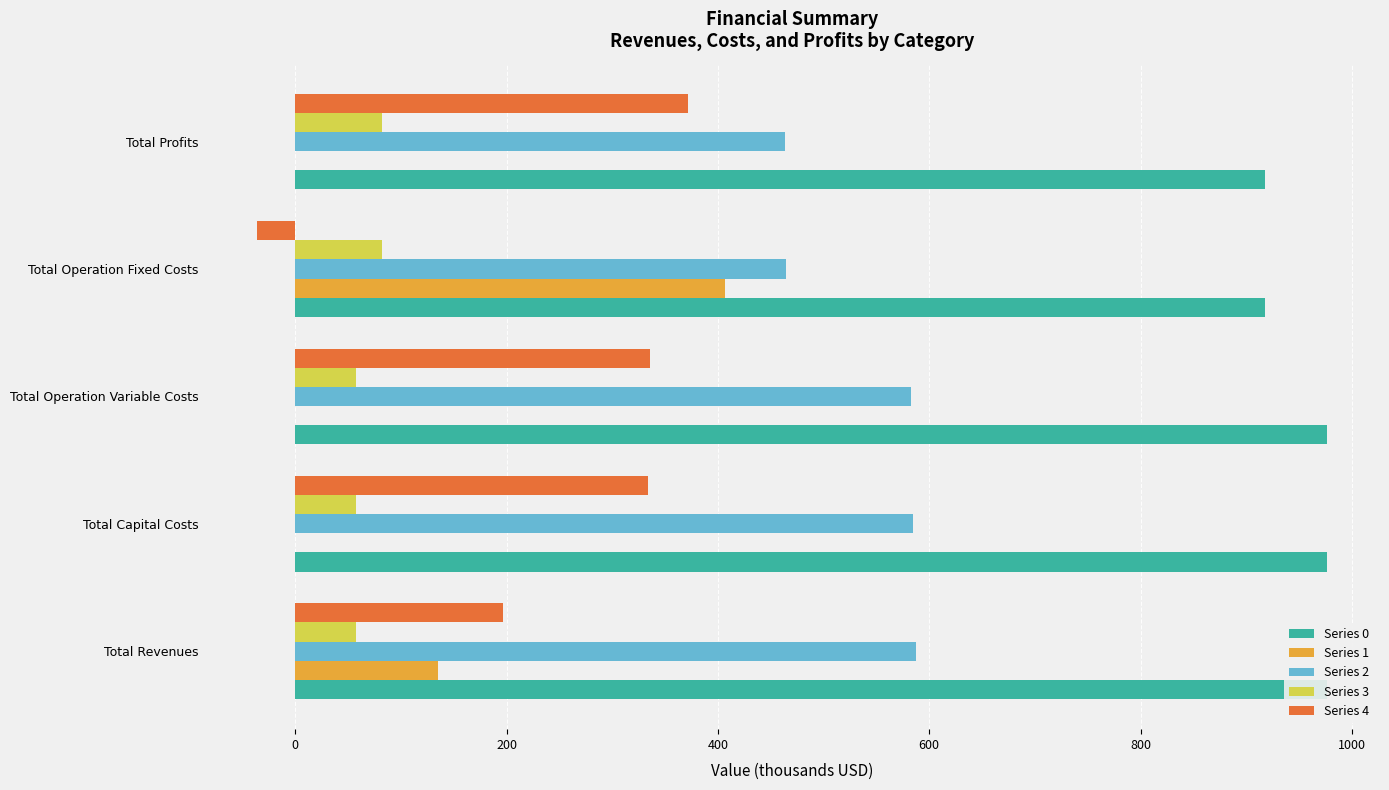

Is it true that Series 4 equals 334.0 at Total Capital Costs?

True